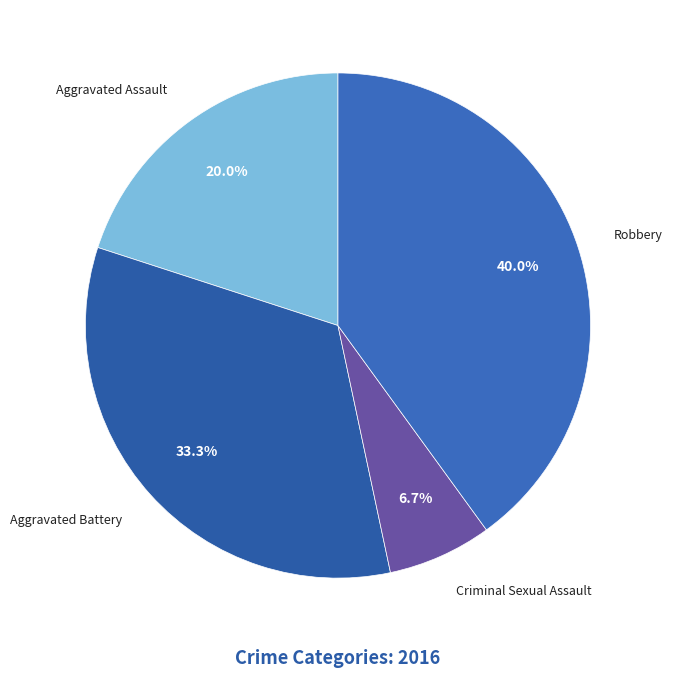

What portion of the pie excludes Criminal Sexual Assault?

93.3%